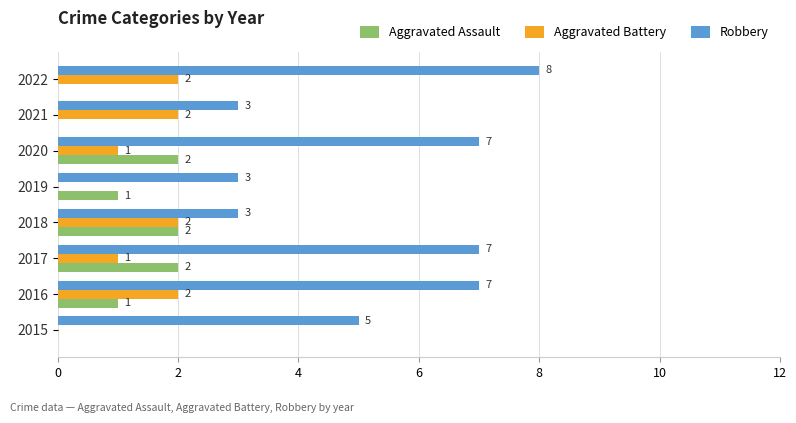

What is the sum of the Robbery values at 2019 and 2015?

8